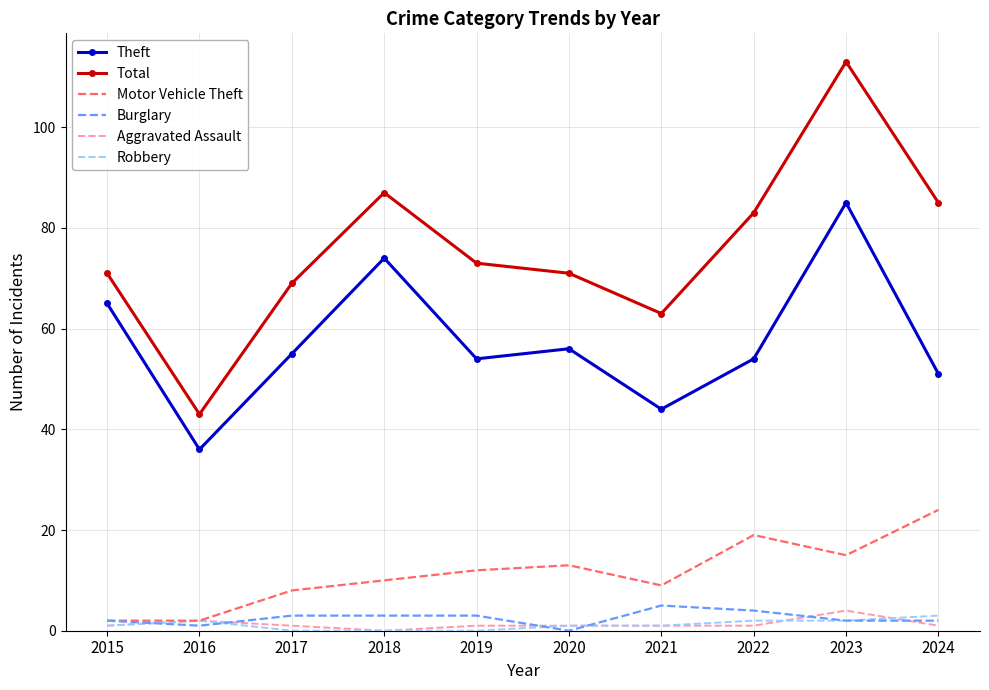

Reading right to left, extract all data points from this chart.

Theft: 2024=51	2023=85	2022=54	2021=44	2020=56	2019=54	2018=74	2017=55	2016=36	2015=65
Total: 2024=85	2023=113	2022=83	2021=63	2020=71	2019=73	2018=87	2017=69	2016=43	2015=71
Motor Vehicle Theft: 2024=24	2023=15	2022=19	2021=9	2020=13	2019=12	2018=10	2017=8	2016=2	2015=2
Burglary: 2024=2	2023=2	2022=4	2021=5	2020=0	2019=3	2018=3	2017=3	2016=1	2015=2
Aggravated Assault: 2024=1	2023=4	2022=1	2021=1	2020=1	2019=1	2018=0	2017=1	2016=2	2015=1
Robbery: 2024=3	2023=2	2022=2	2021=1	2020=1	2019=0	2018=0	2017=0	2016=2	2015=1